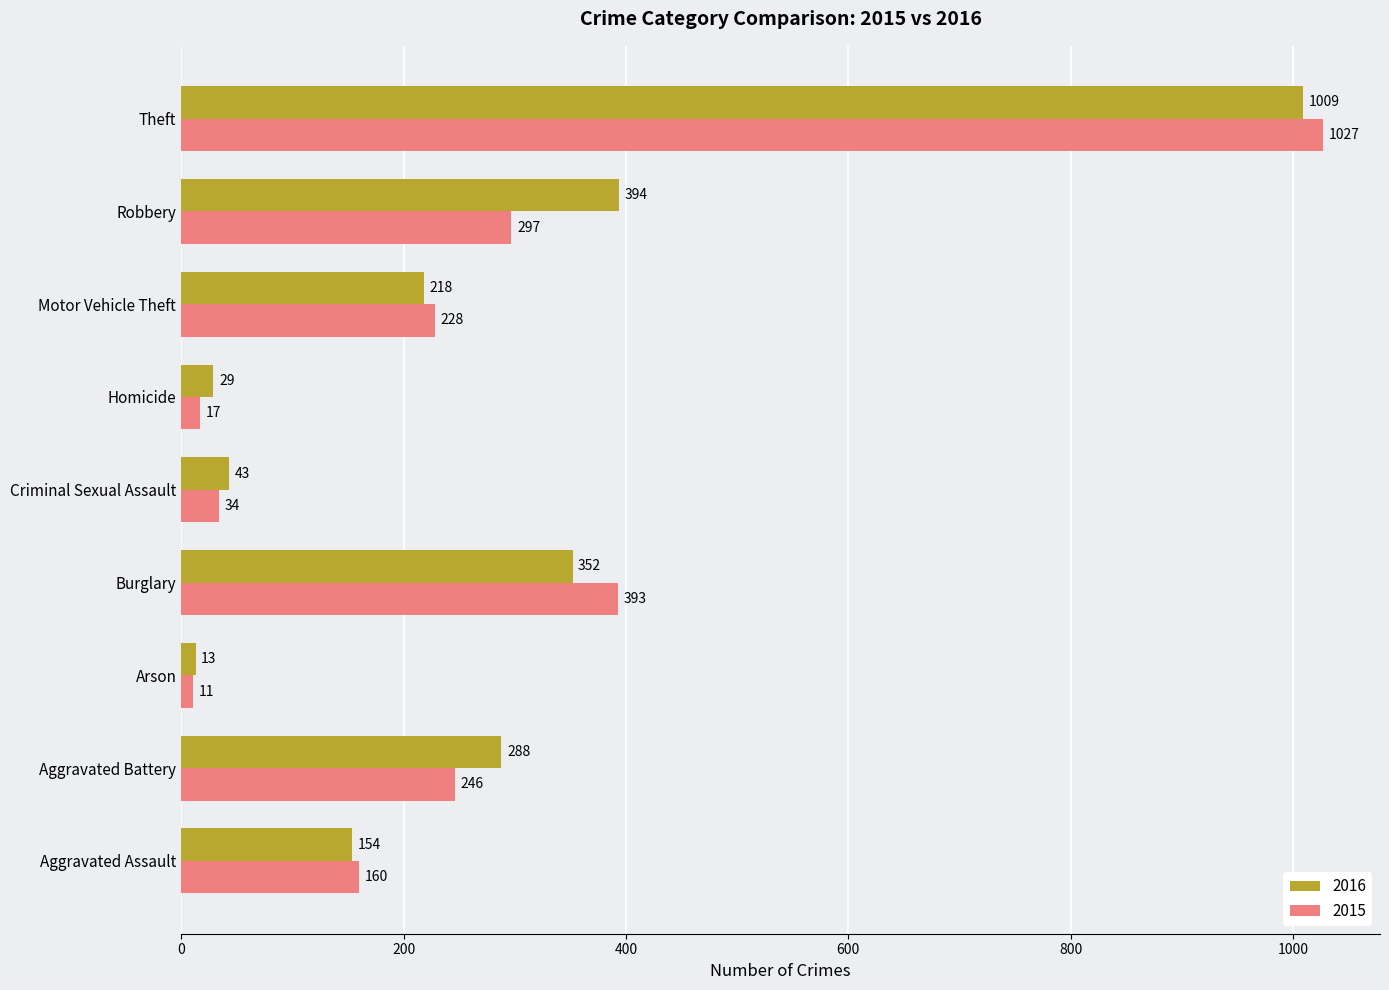

Where is 2015 nearest to the value 519?

Burglary